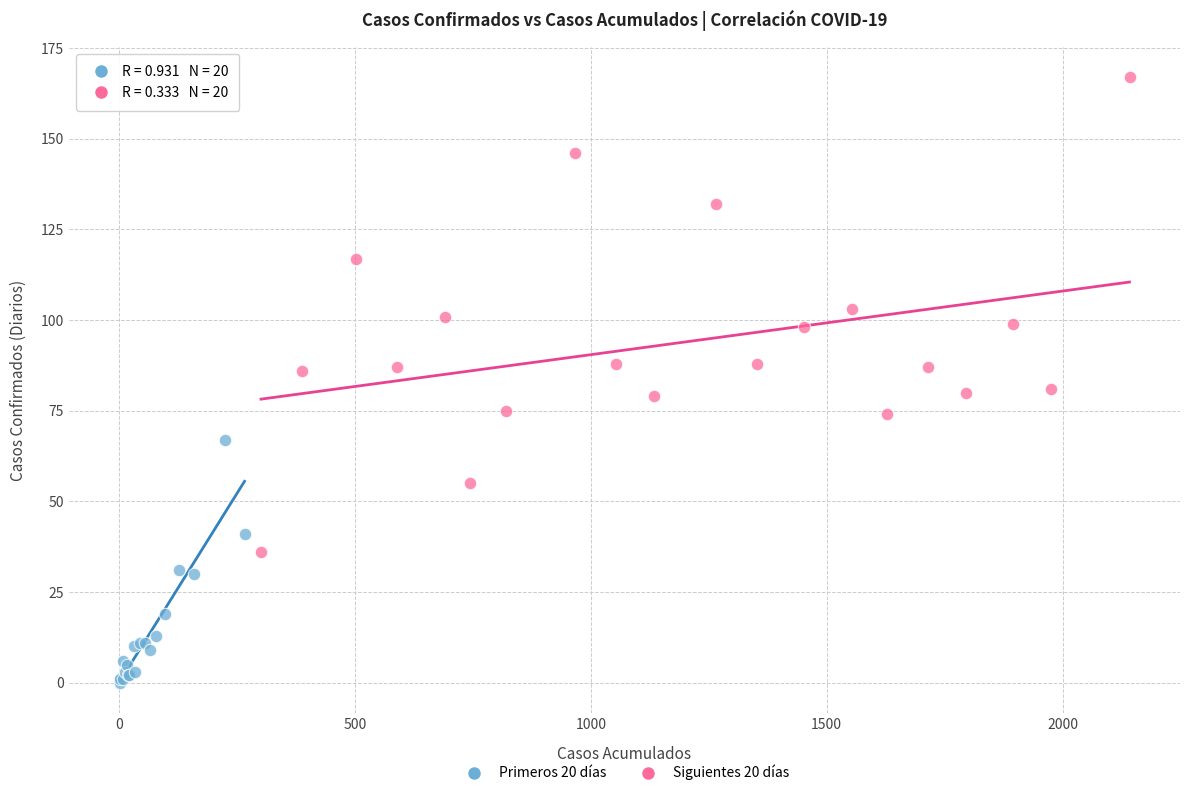

Which series reaches the minimum Y coordinate?

Primeros 20 días